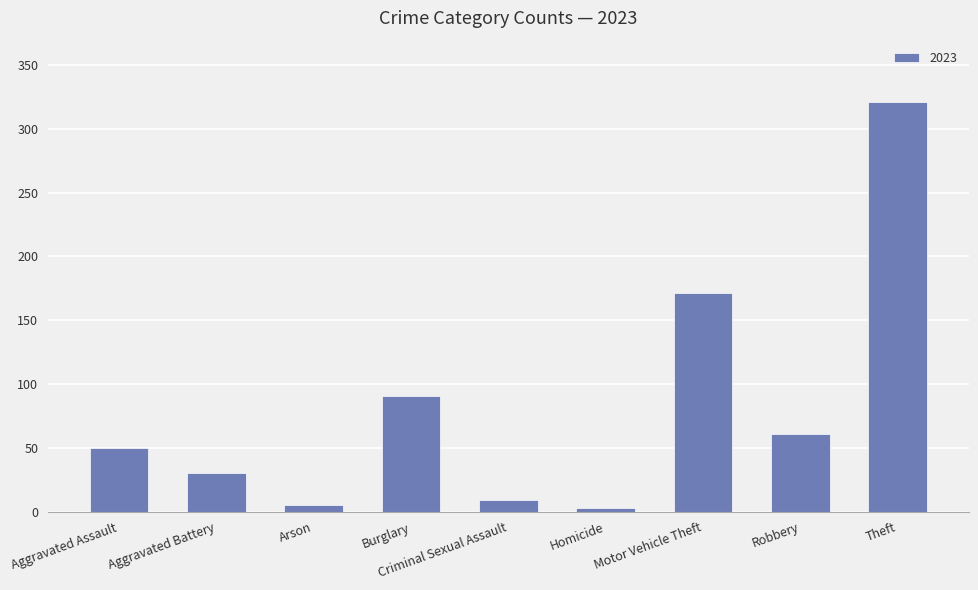

Which has a higher value, Robbery or Motor Vehicle Theft?

Motor Vehicle Theft